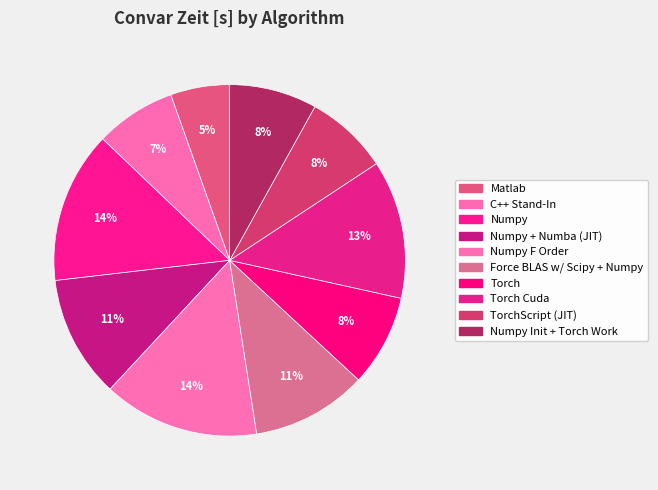

How many segments does this pie chart have?

10